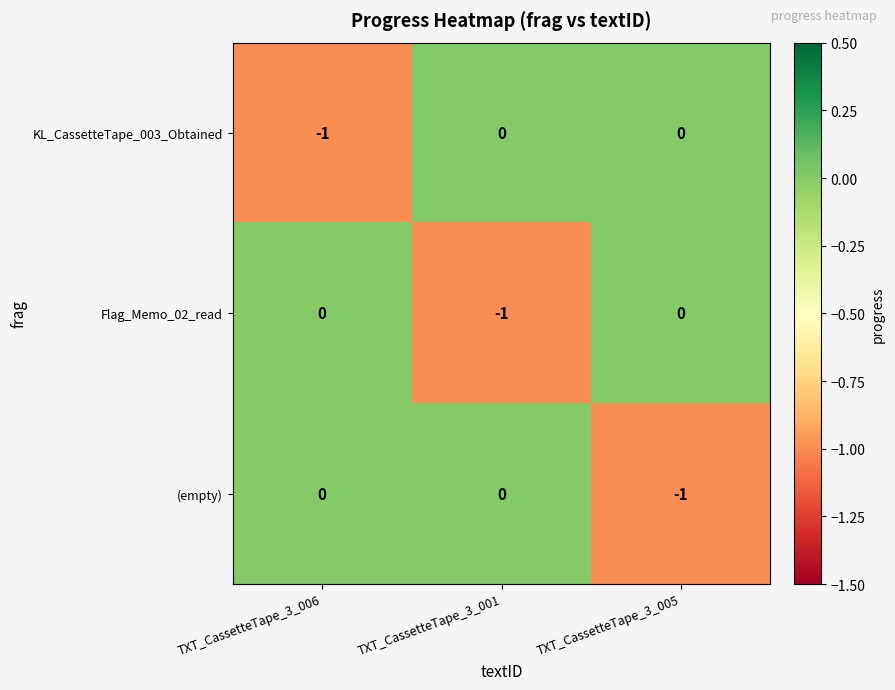

The KL_CassetteTape_003_Obtained series shows 0 at TXT_CassetteTape_3_005. True or false?

True